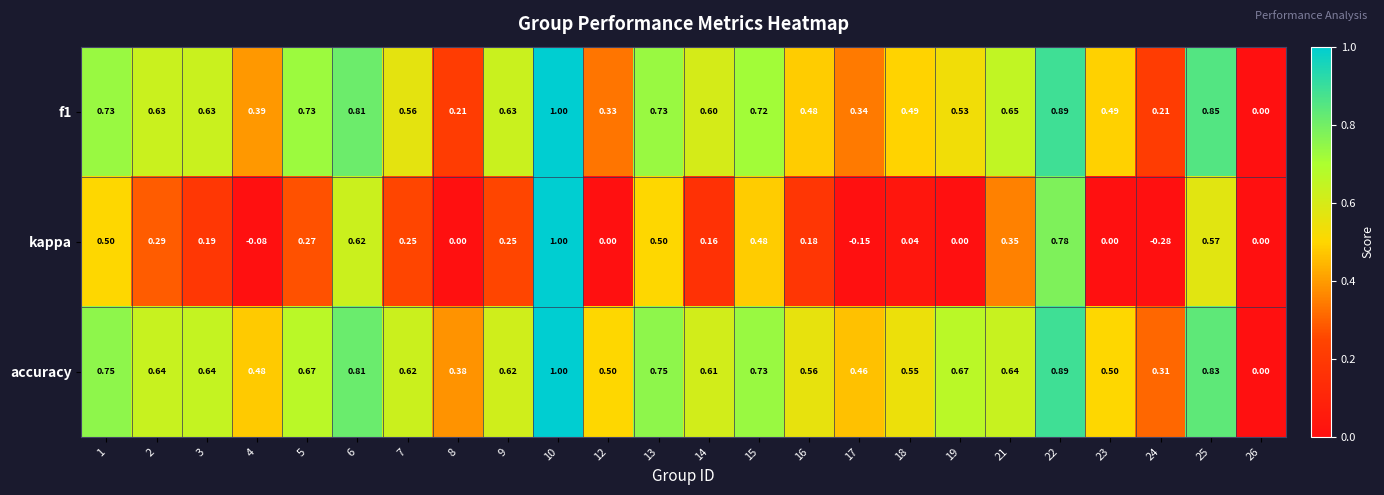

Which series has the widest spread of values?

kappa